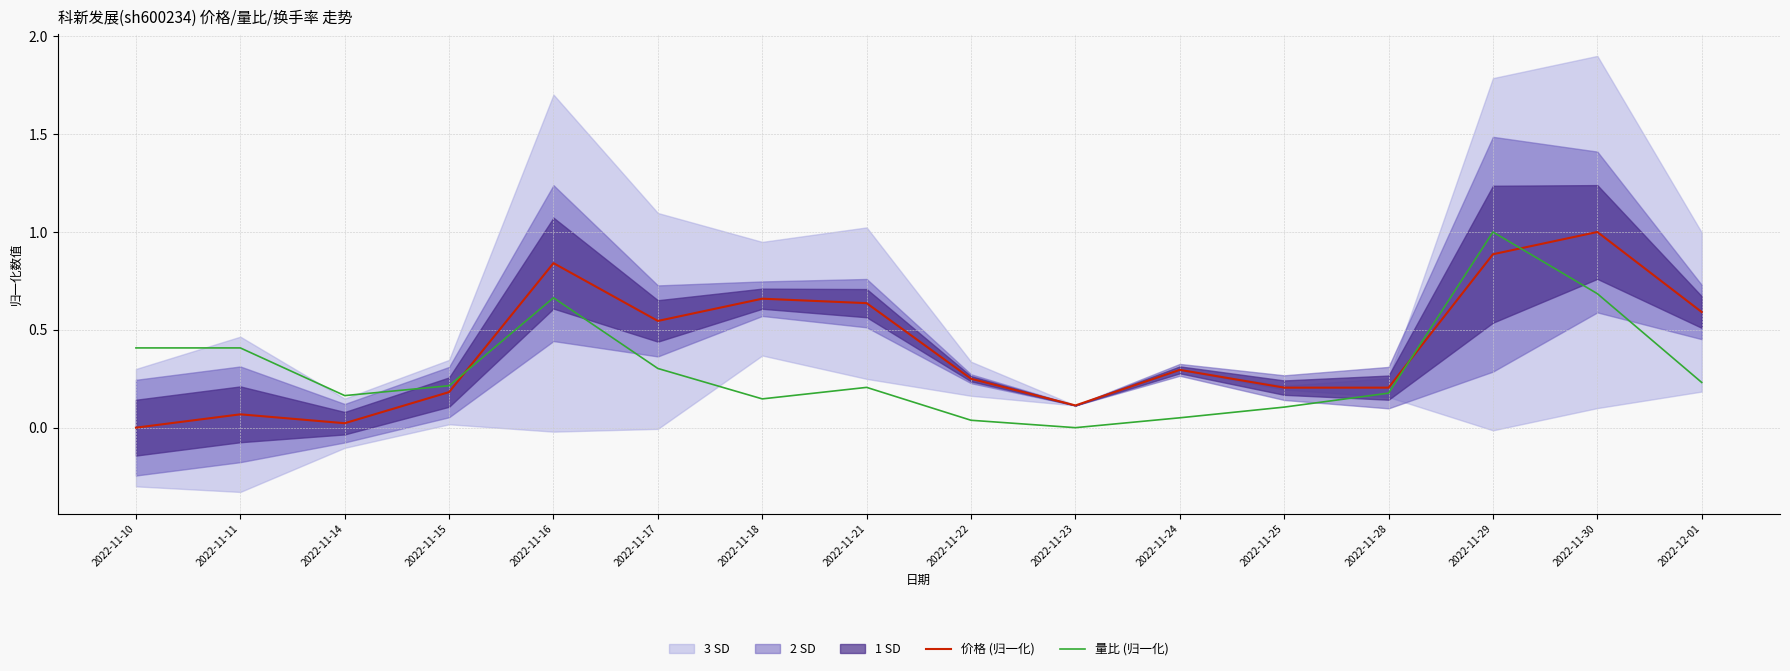

What is the sum of all 价格 (归一化) values?

6.5